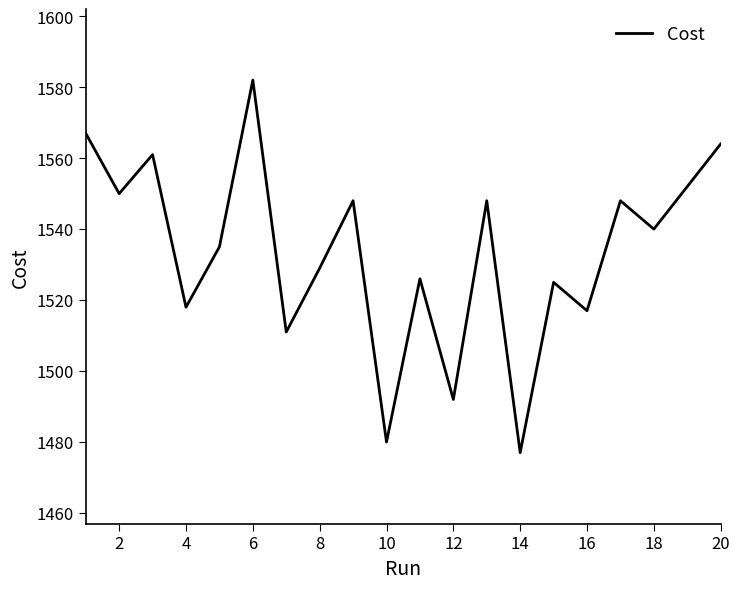

What is the sum of all values?

30670